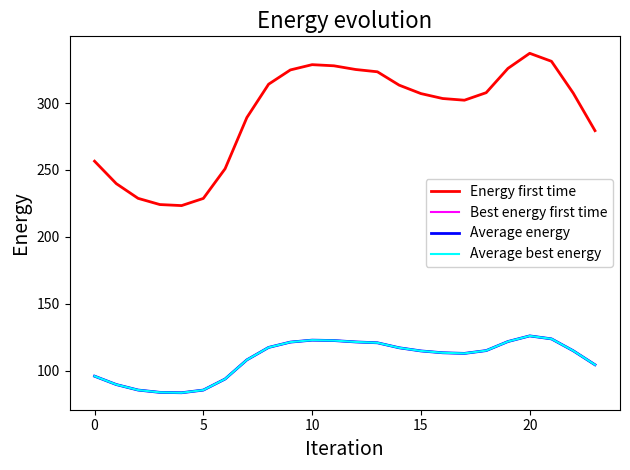

Does the chart have visible grid lines?

No